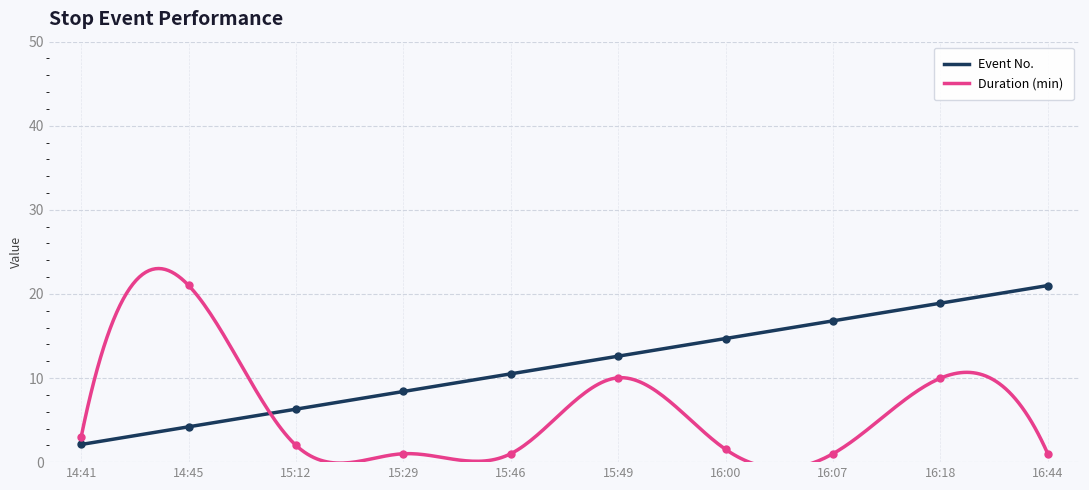

Between which two adjacent categories do Duration (min) and Event No. first intersect?

14:45 and 15:12